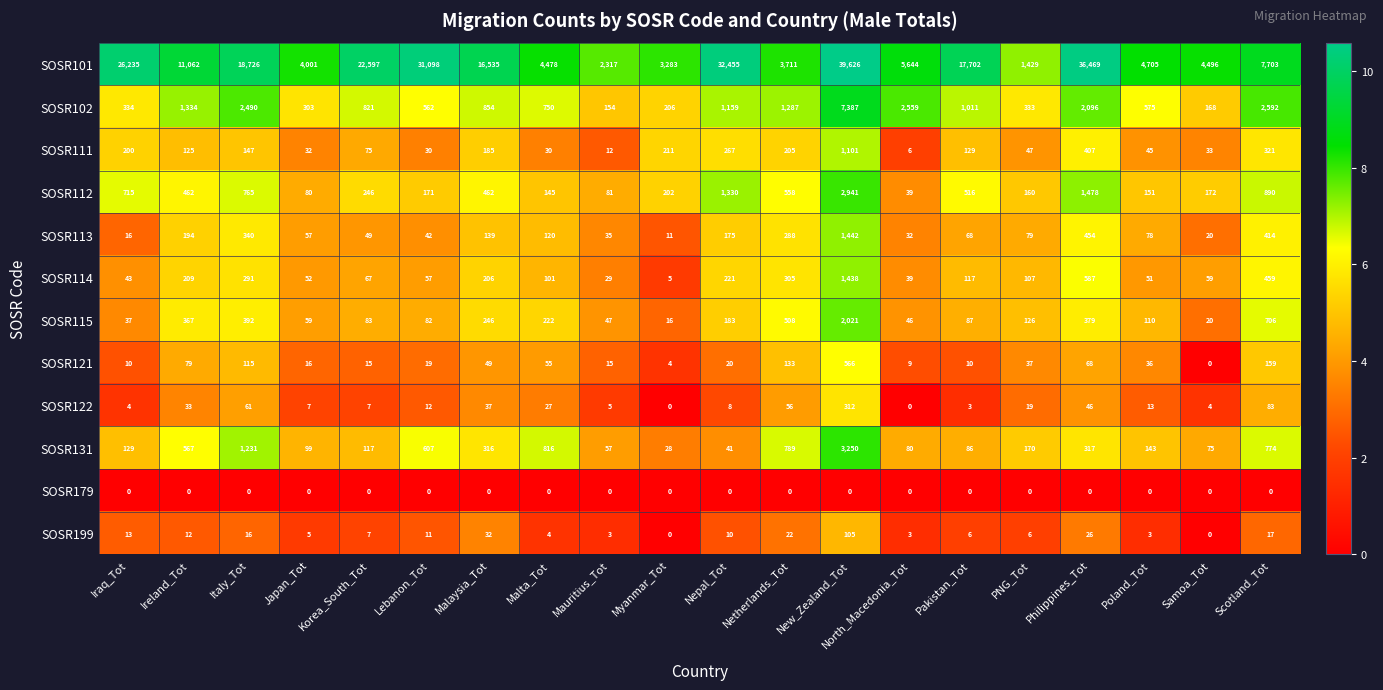

Rank the series by their maximum value, from highest to lowest.

SOSR101, SOSR102, SOSR131, SOSR112, SOSR115, SOSR113, SOSR114, SOSR111, SOSR121, SOSR122, SOSR199, SOSR179